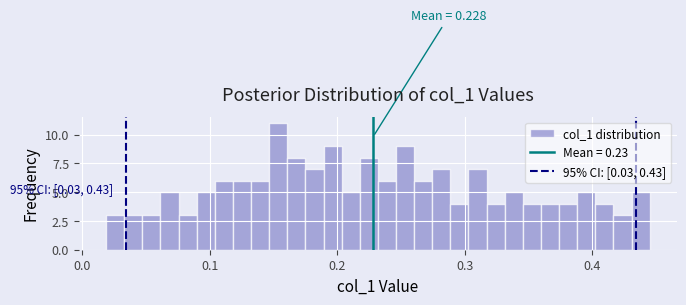

Read against the x-axis, roughly where is the centre of the tallest bar?

0.15